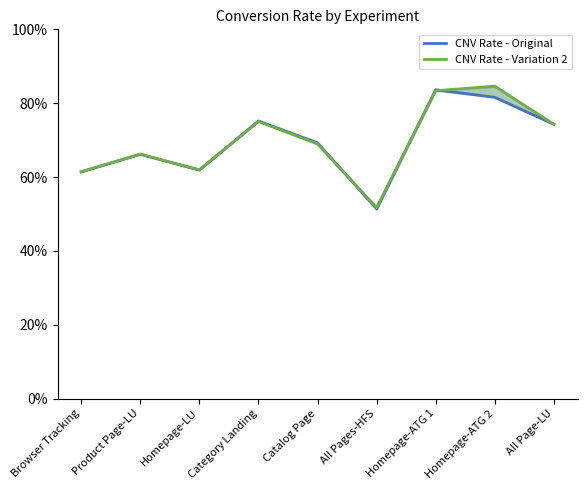

Between Homepage-LU and Homepage-ATG 2, which is larger?

Homepage-ATG 2